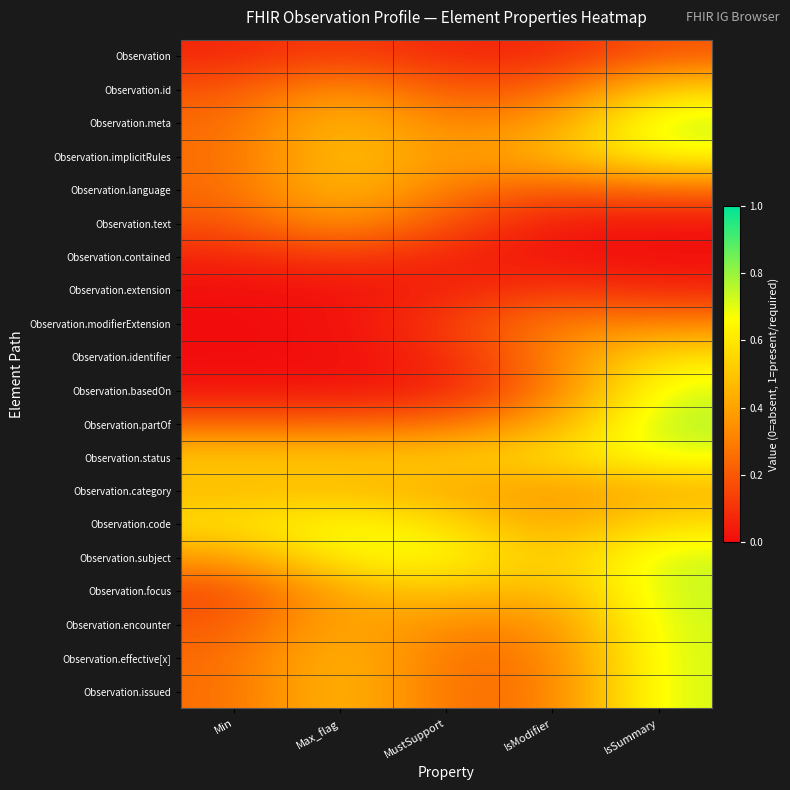

Reading left to right, list all the values displayed in this chart.

Observation: Min=0.1	Max_flag=0.1	MustSupport=0.1	IsModifier=0.1	IsSummary=0.2
Observation.id: Min=0.2	Max_flag=0.4	MustSupport=0.2	IsModifier=0.2	IsSummary=0.6
Observation.meta: Min=0.2	Max_flag=0.5	MustSupport=0.3	IsModifier=0.4	IsSummary=0.8
Observation.implicitRules: Min=0.3	Max_flag=0.5	MustSupport=0.4	IsModifier=0.5	IsSummary=0.7
Observation.language: Min=0.2	Max_flag=0.5	MustSupport=0.3	IsModifier=0.2	IsSummary=0.2
Observation.text: Min=0.2	Max_flag=0.4	MustSupport=0.2	IsModifier=0.0	IsSummary=0.0
Observation.contained: Min=0.1	Max_flag=0.1	MustSupport=0.1	IsModifier=0.0	IsSummary=0.0
Observation.extension: Min=0.0	Max_flag=0.0	MustSupport=0.1	IsModifier=0.1	IsSummary=0.1
Observation.modifierExtension: Min=0.0	Max_flag=0.0	MustSupport=0.1	IsModifier=0.3	IsSummary=0.3
Observation.identifier: Min=0.0	Max_flag=0.0	MustSupport=0.1	IsModifier=0.3	IsSummary=0.6
Observation.basedOn: Min=0.0	Max_flag=0.0	MustSupport=0.0	IsModifier=0.3	IsSummary=0.7
Observation.partOf: Min=0.2	Max_flag=0.2	MustSupport=0.2	IsModifier=0.4	IsSummary=0.8
Observation.status: Min=0.5	Max_flag=0.5	MustSupport=0.5	IsModifier=0.6	IsSummary=0.7
Observation.category: Min=0.5	Max_flag=0.5	MustSupport=0.4	IsModifier=0.4	IsSummary=0.4
Observation.code: Min=0.6	Max_flag=0.7	MustSupport=0.6	IsModifier=0.4	IsSummary=0.6
Observation.subject: Min=0.4	Max_flag=0.7	MustSupport=0.7	IsModifier=0.5	IsSummary=0.7
Observation.focus: Min=0.2	Max_flag=0.4	MustSupport=0.5	IsModifier=0.4	IsSummary=0.7
Observation.encounter: Min=0.2	Max_flag=0.4	MustSupport=0.3	IsModifier=0.3	IsSummary=0.7
Observation.effective[x]: Min=0.2	Max_flag=0.5	MustSupport=0.3	IsModifier=0.3	IsSummary=0.7
Observation.issued: Min=0.3	Max_flag=0.5	MustSupport=0.3	IsModifier=0.3	IsSummary=0.7